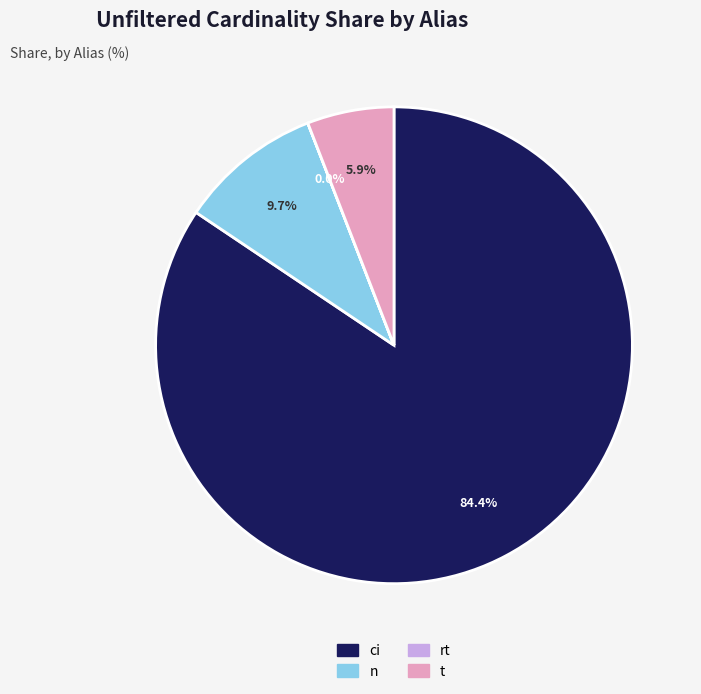

Which category accounts for the majority?

ci